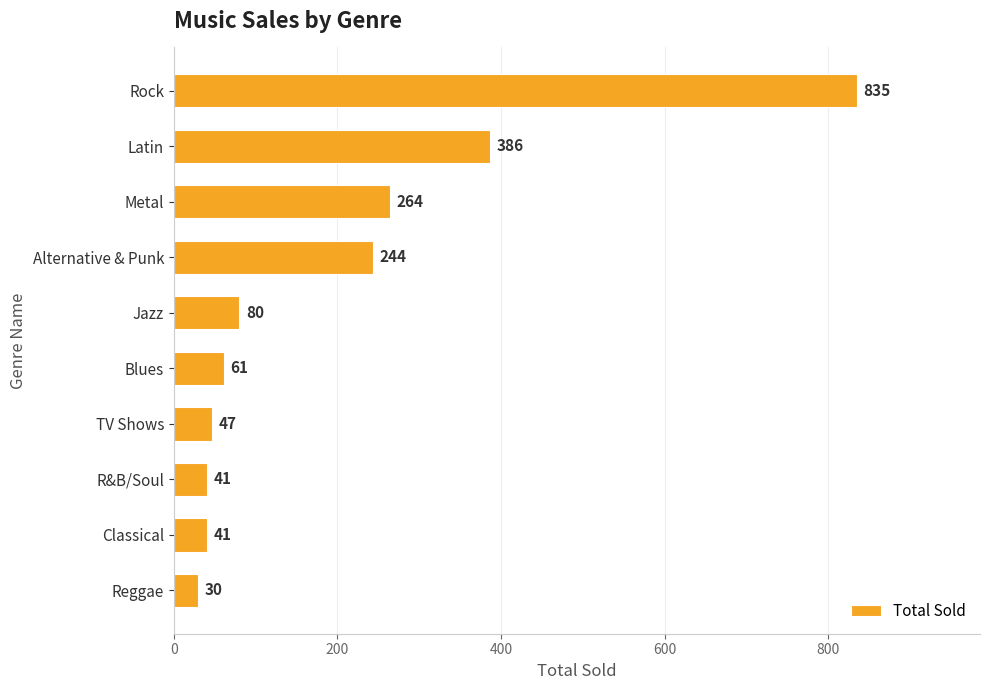

What is the label of the 9th bar from the bottom?

Latin